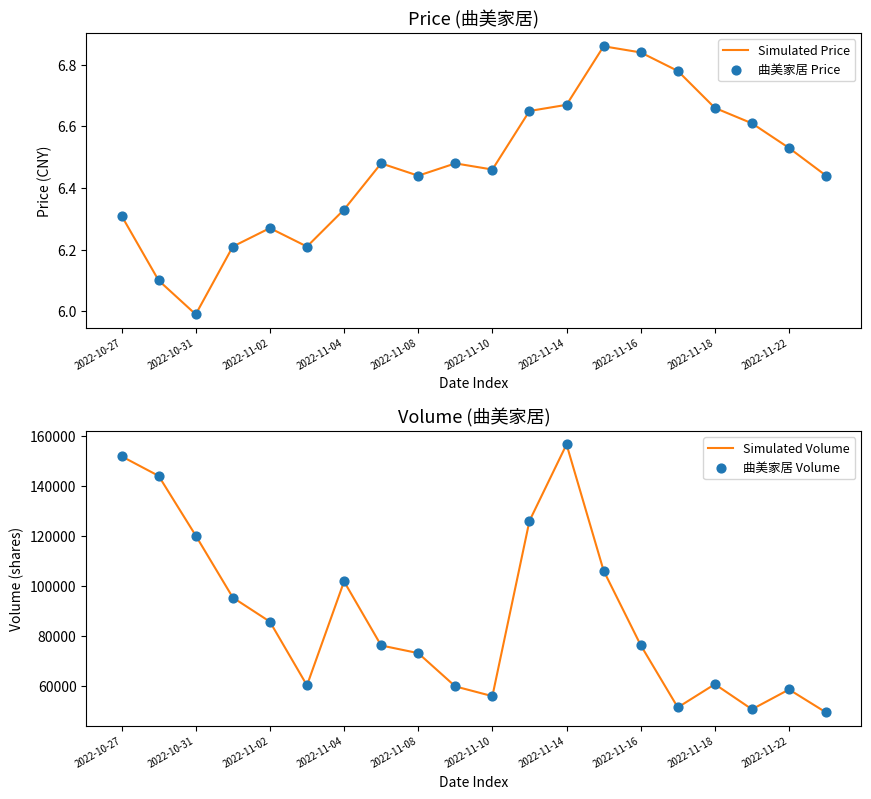

Where does the Simulated Price series first go above 6?

2022-10-27